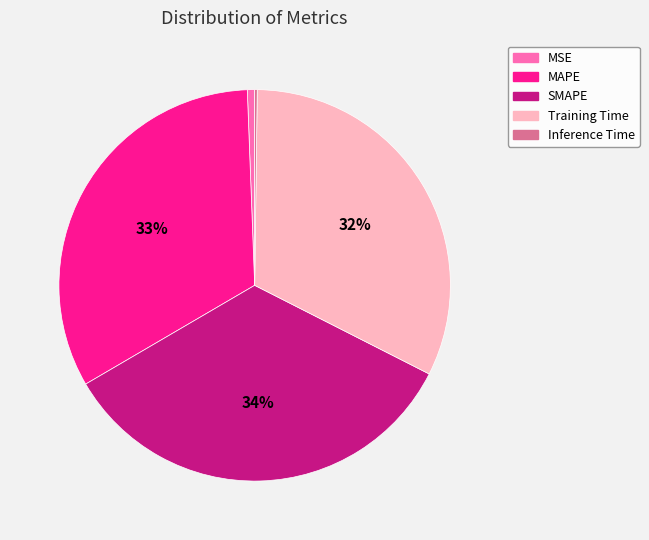

What percentage is the MAPE slice, to the nearest percent?

33%